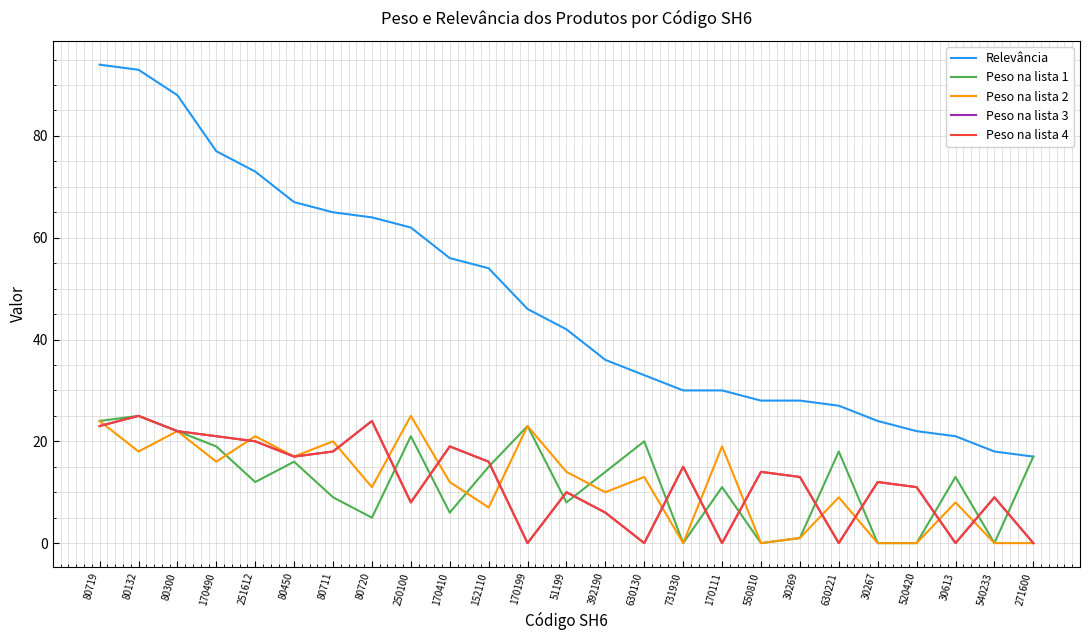

At how many categories does at least one series exceed 57?

9